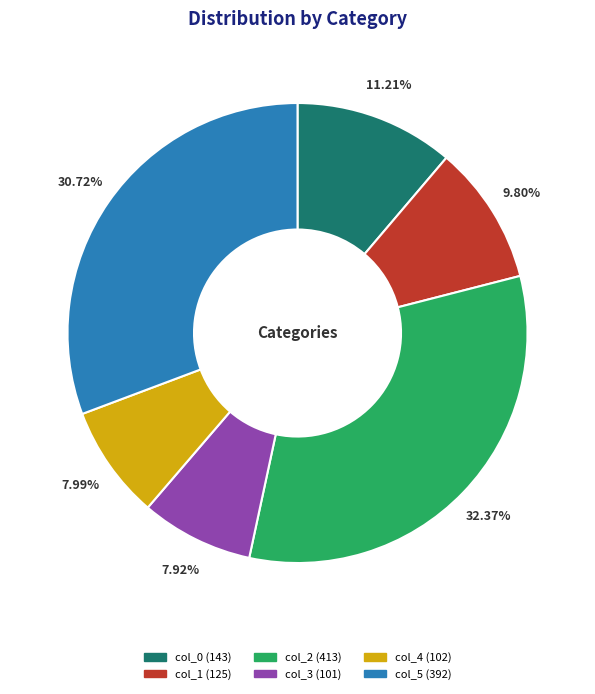

Is the sum of col_3 and col_4 greater than half?

No